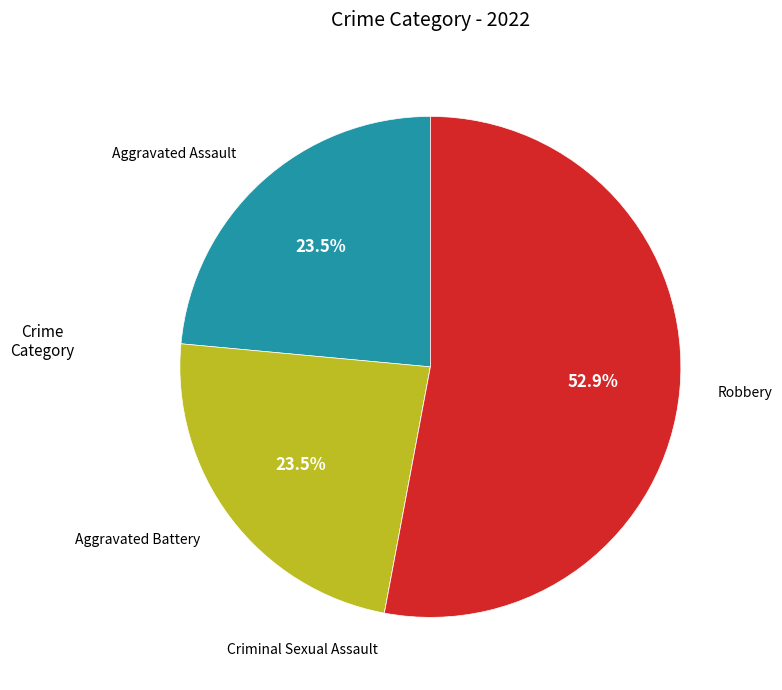

What is the ratio of the value at Aggravated Assault to the value at Aggravated Battery?

1.0